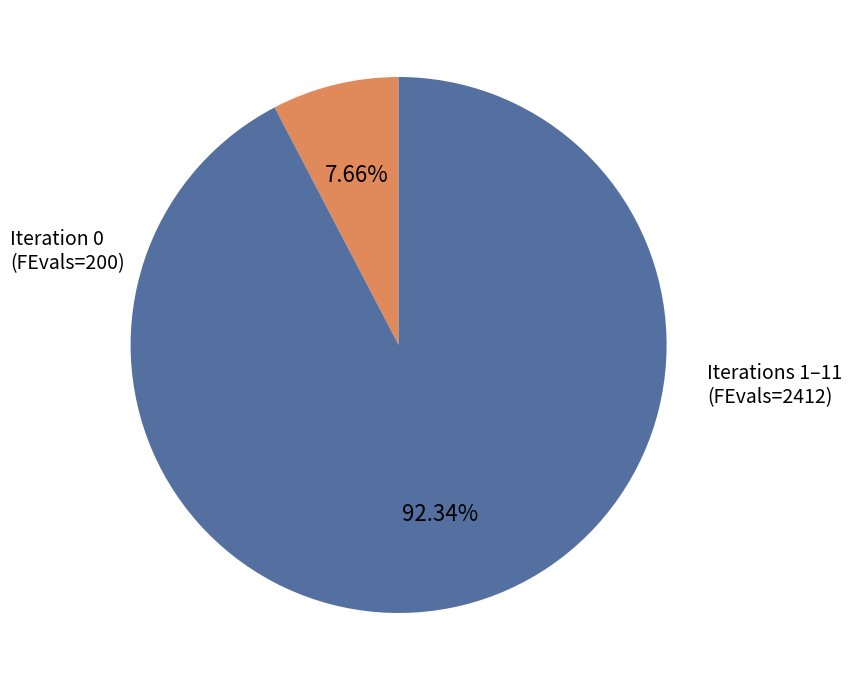

Is there a majority slice in this chart?

Yes